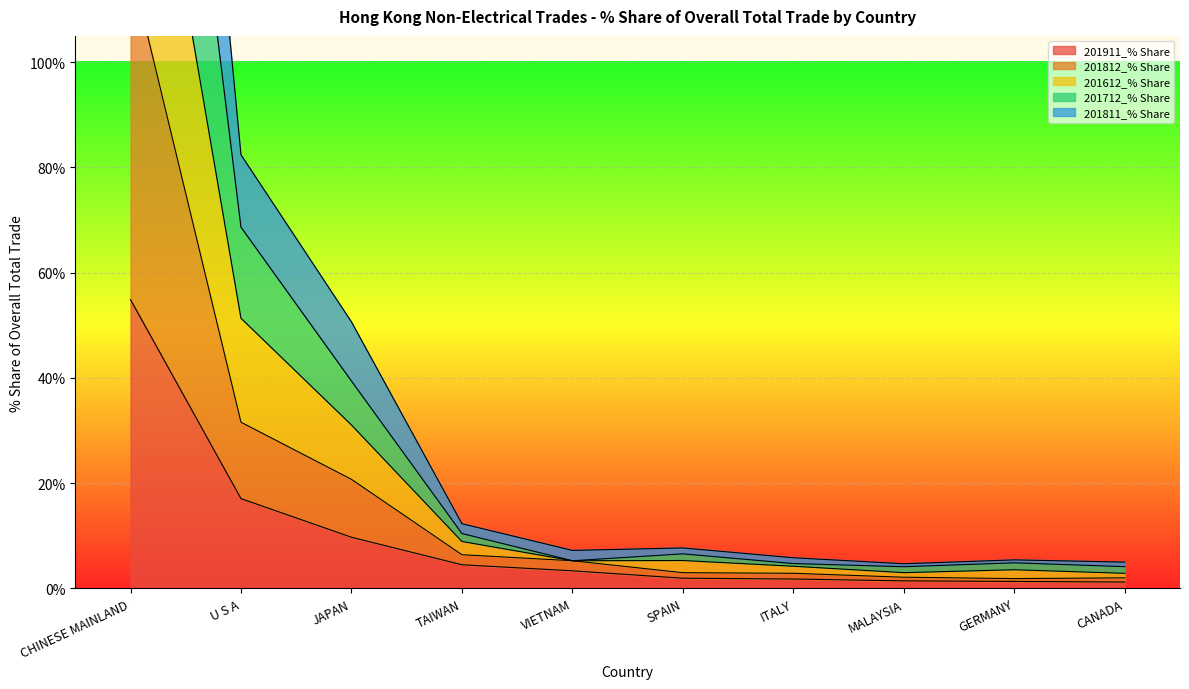

Rank the series by their maximum value, from lowest to highest.

201911_% Share, 201812_% Share, 201612_% Share, 201712_% Share, 201811_% Share